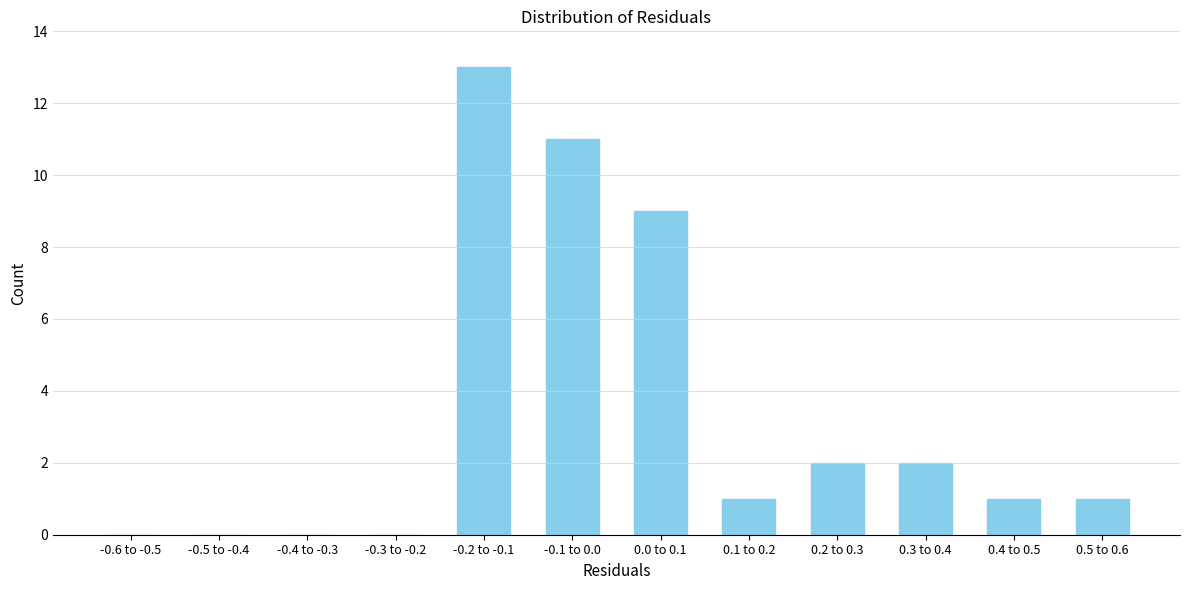

Reading left to right, transcribe all the data shown in this chart.

-0.6 to -0.5=0	-0.5 to -0.4=0	-0.4 to -0.3=0	-0.3 to -0.2=0	-0.2 to -0.1=13	-0.1 to 0.0=11	0.0 to 0.1=9	0.1 to 0.2=1	0.2 to 0.3=2	0.3 to 0.4=2	0.4 to 0.5=1	0.5 to 0.6=1